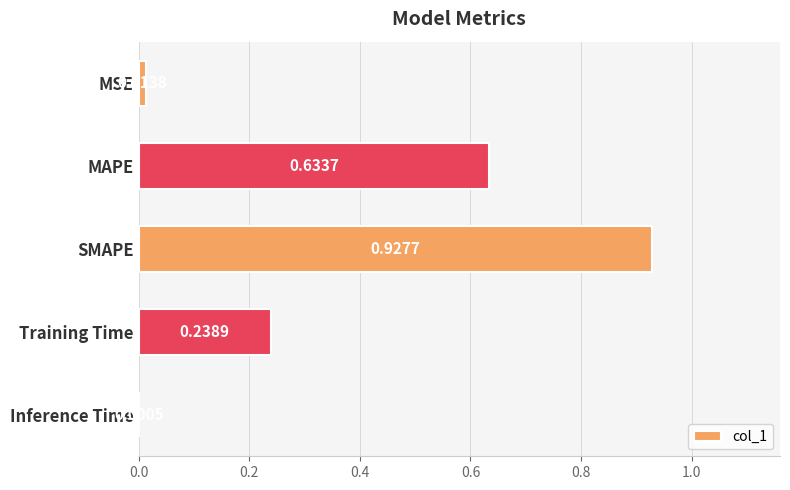

Which category has the highest value across all series?

SMAPE